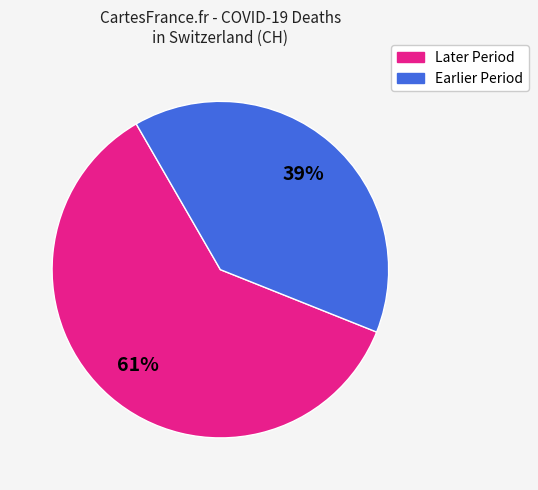

Is there any slice that represents more than half of the pie?

Yes